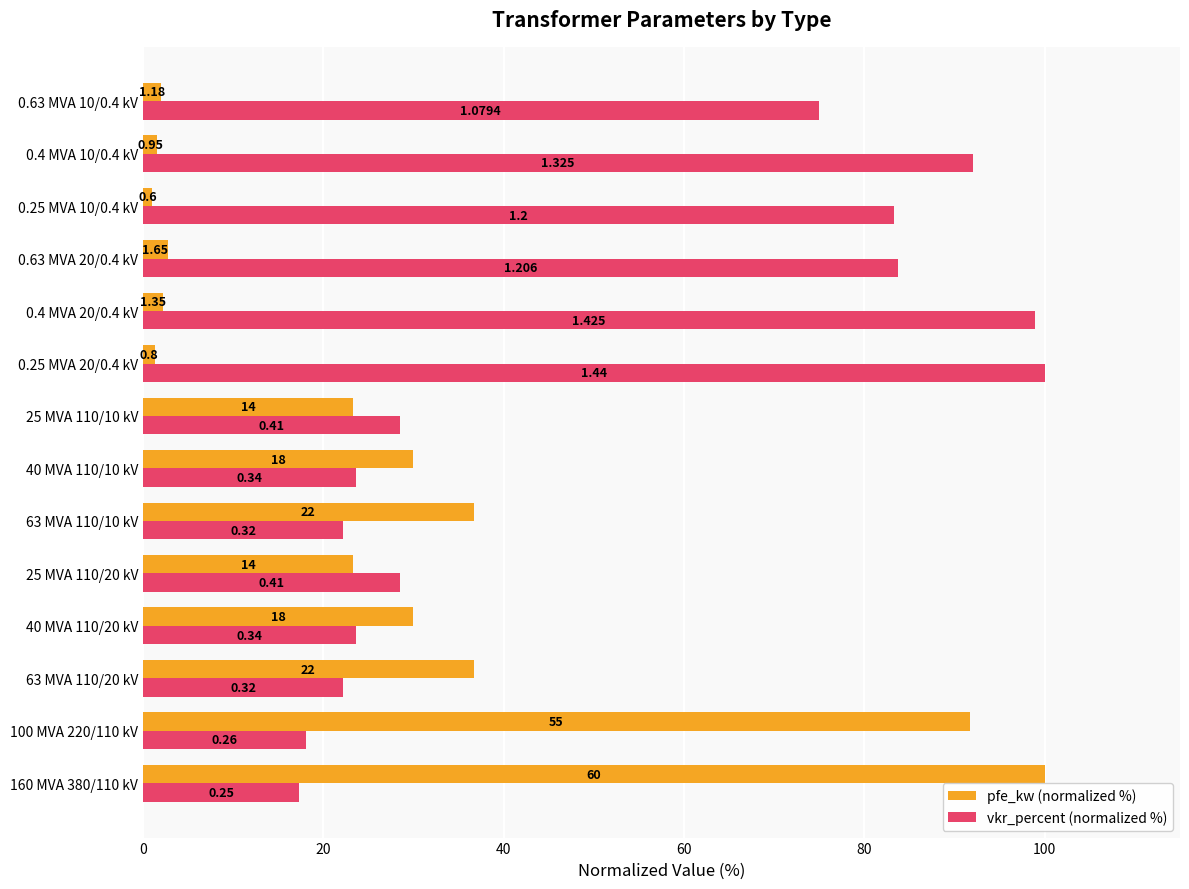

What are all the series names shown in the legend?

pfe_kw (normalized %), vkr_percent (normalized %)